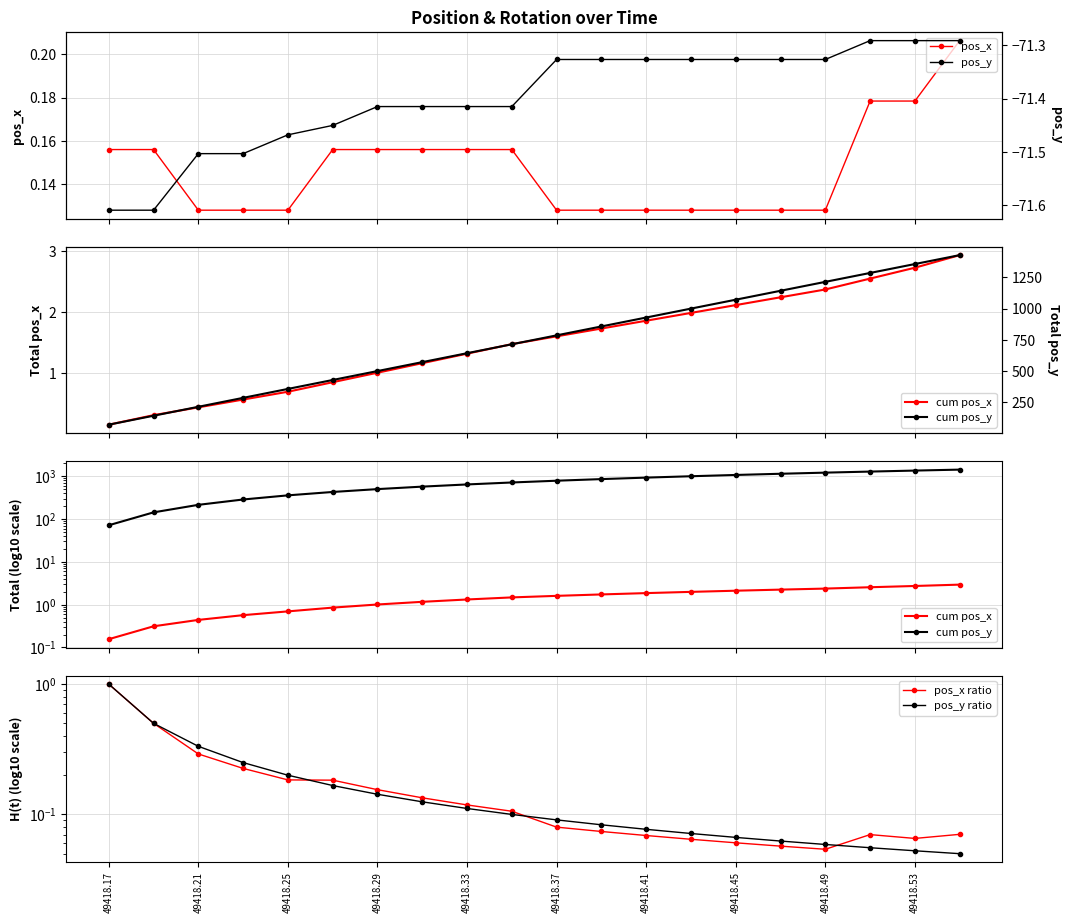

The pos_y ratio series shows 0.1 at 15. True or false?

True